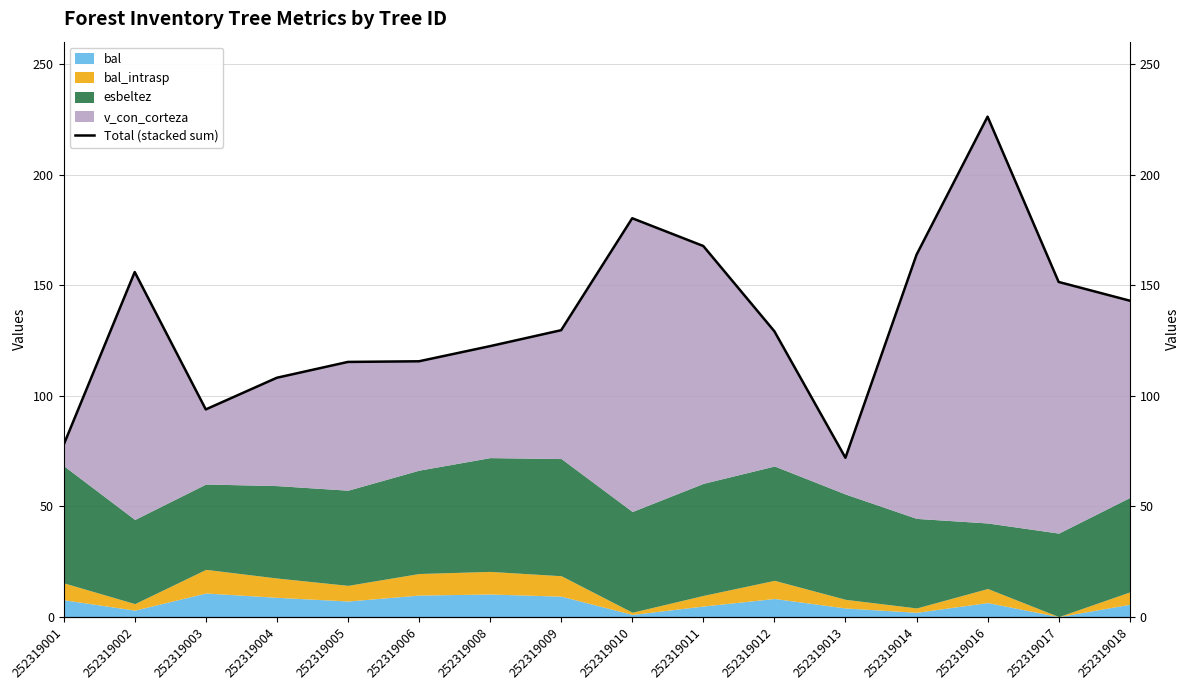

Reading left to right, list all the values displayed in this chart.

77.7	155.9	93.7	108.1	115.2	115.5	122.4	129.6	180.2	167.7	129.1	71.9	163.7	226.2	151.4	142.9